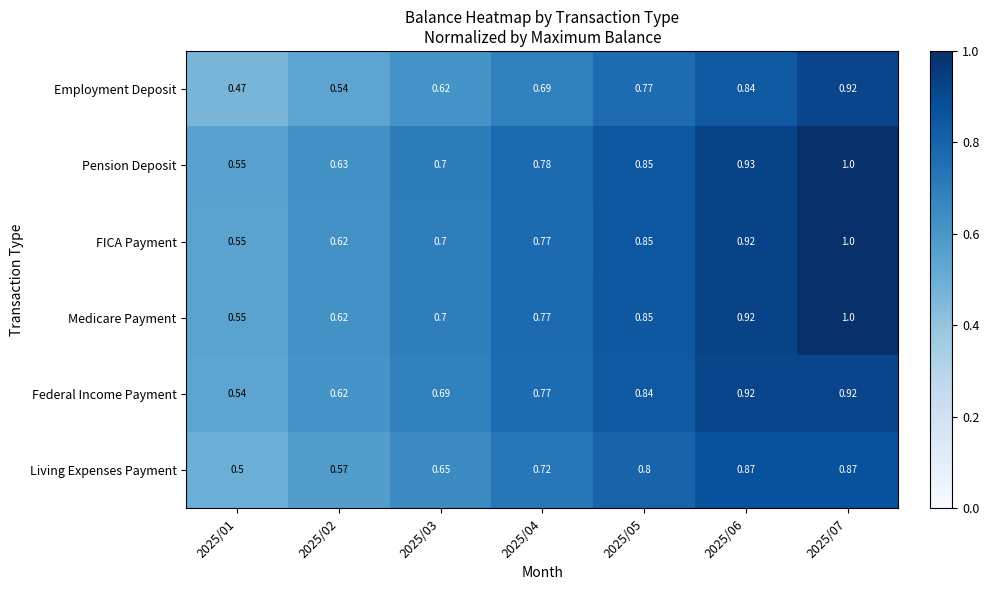

Which label corresponds to the largest value in the chart?

2025/07